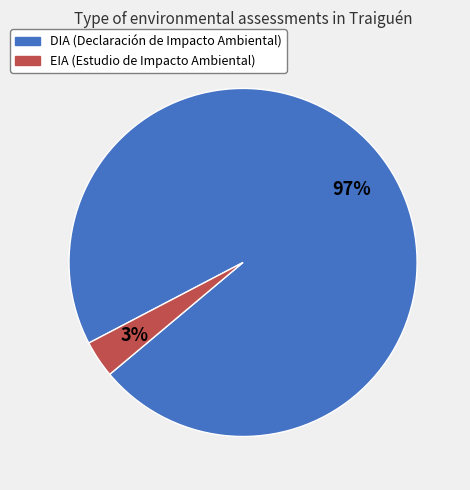

Is there a majority slice in this chart?

Yes